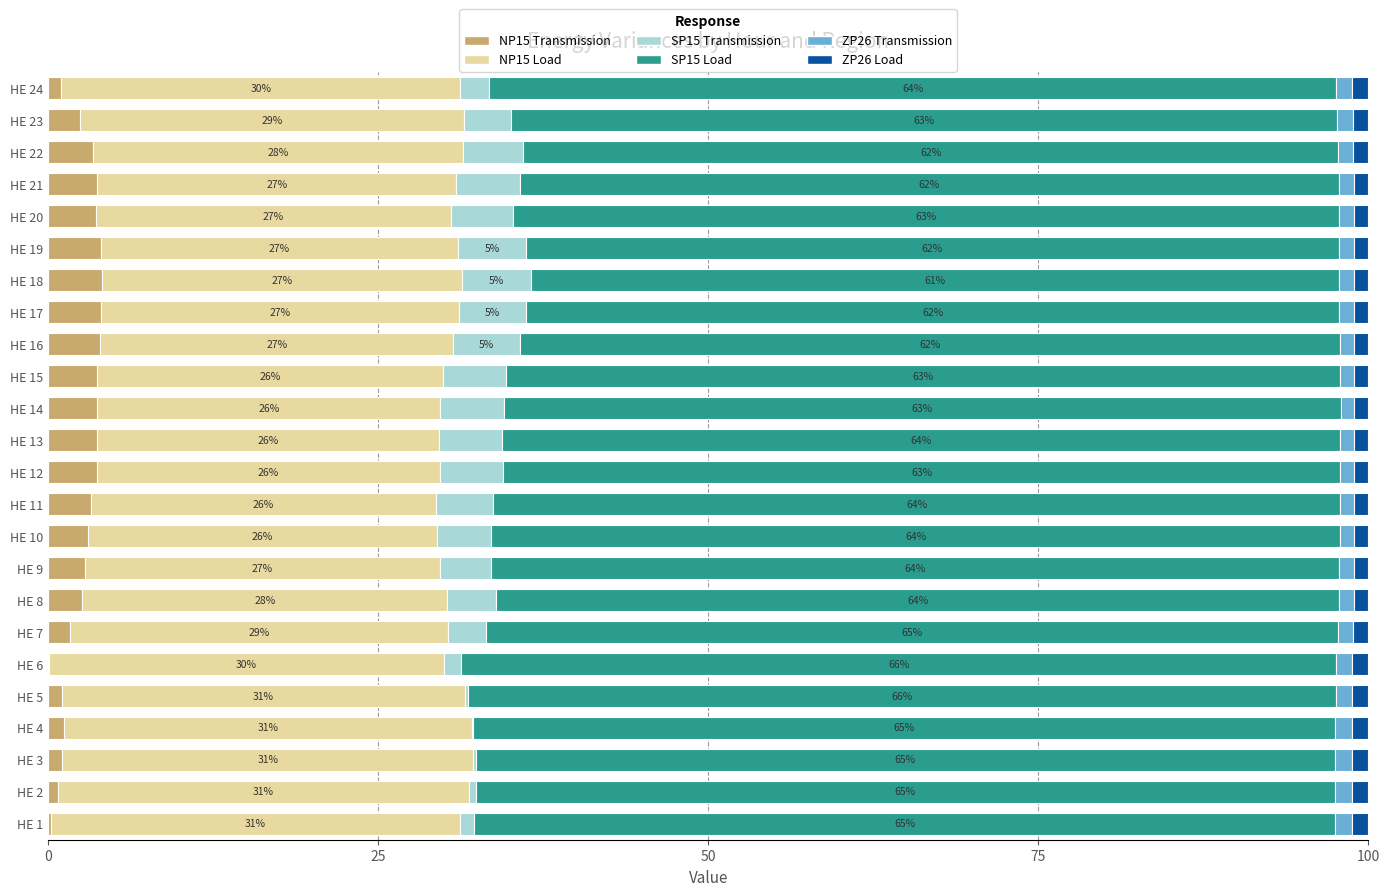

What is the highest value of the NP15 Transmission series?

4.1